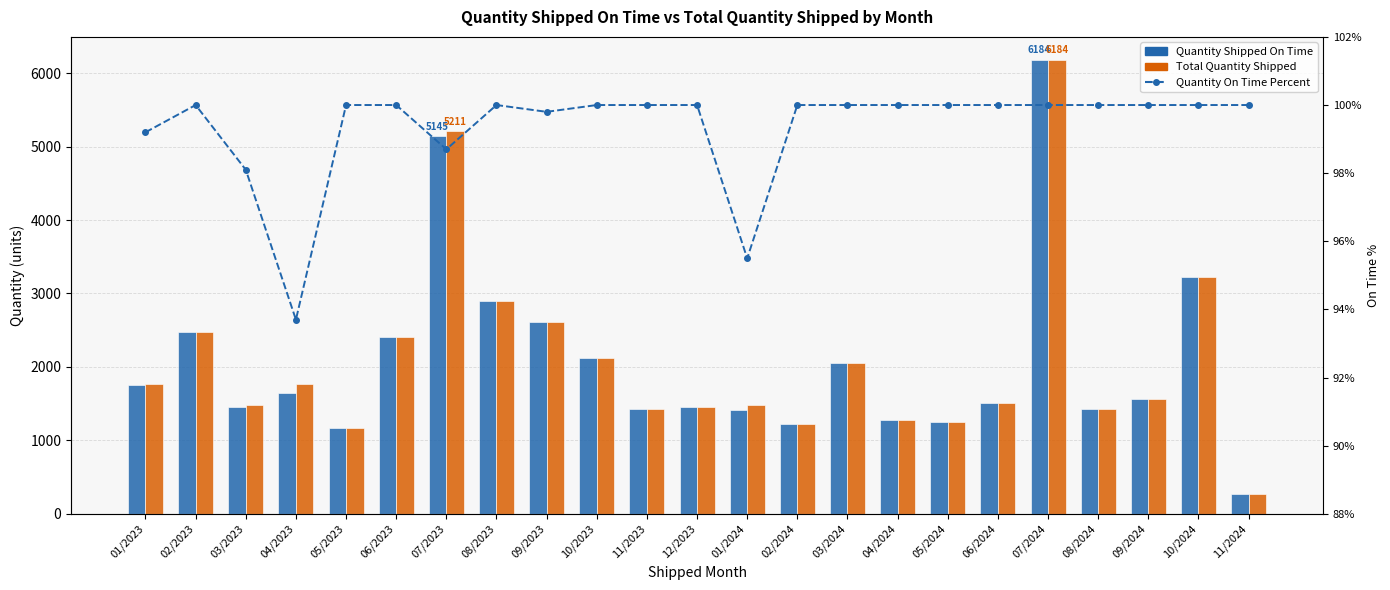

What position from the right is 04/2024?

8